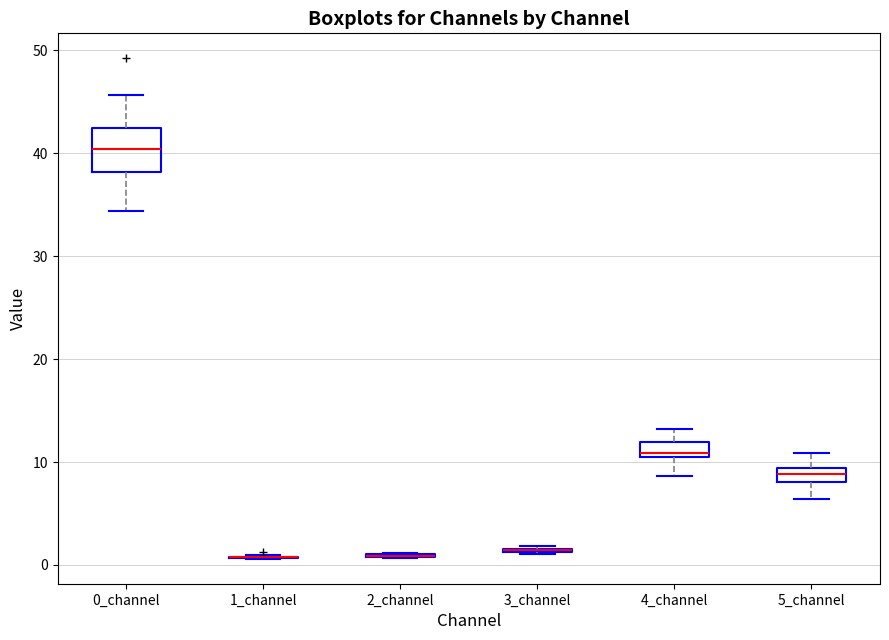

Where does the lower whisker of the box for 4_channel end on the y-axis? The values are not printed on the chart, so give them approximately, as read against the axis.

9